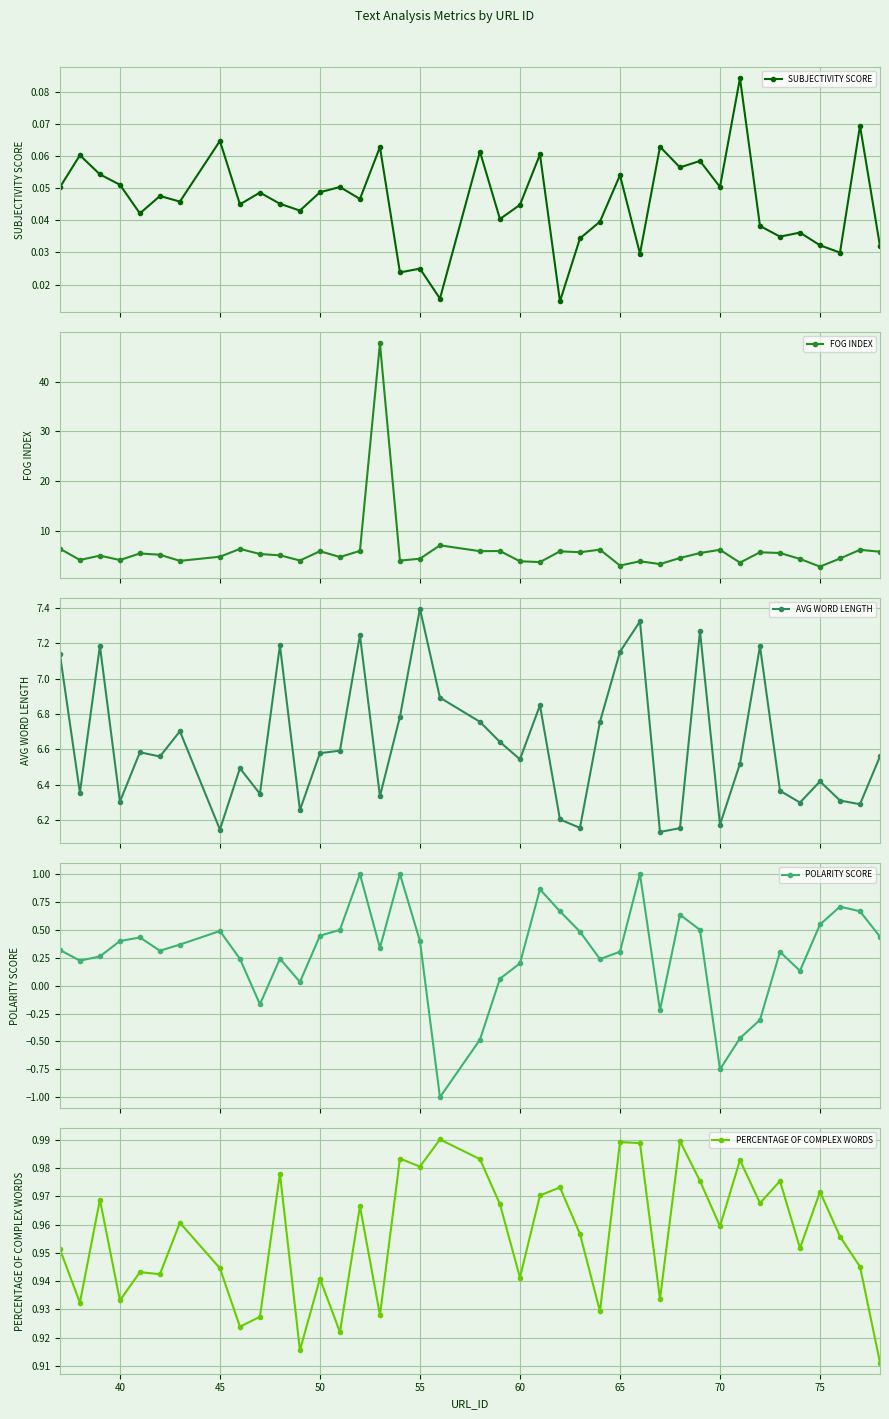

True or false: SUBJECTIVITY SCORE and PERCENTAGE OF COMPLEX WORDS cross at least once.

False